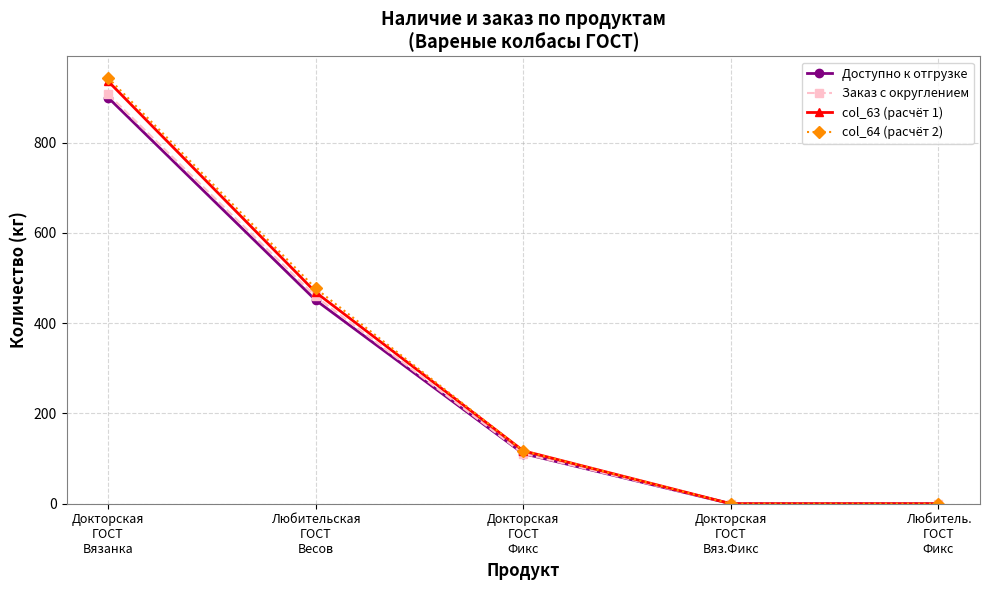

What is the greatest value displayed?

943.7